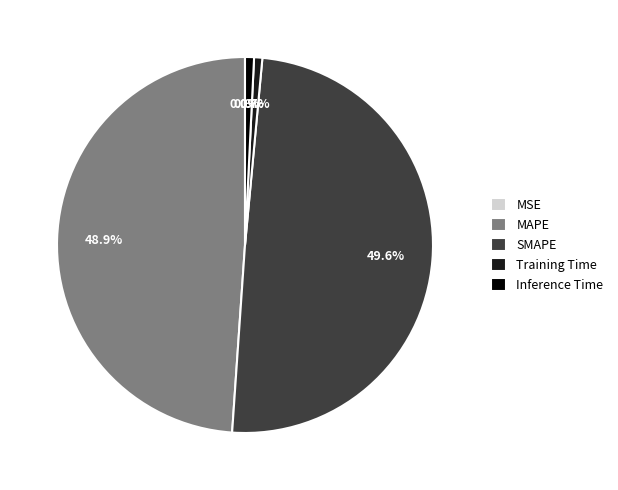

Which category has the biggest portion of the pie?

SMAPE